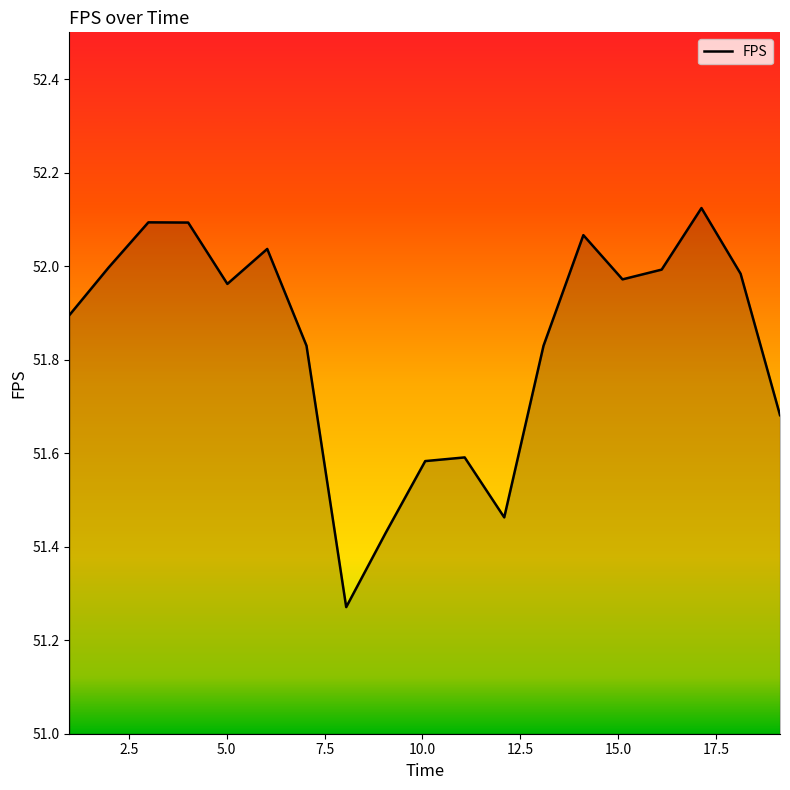

What is the difference between the maximum and minimum values?

0.9